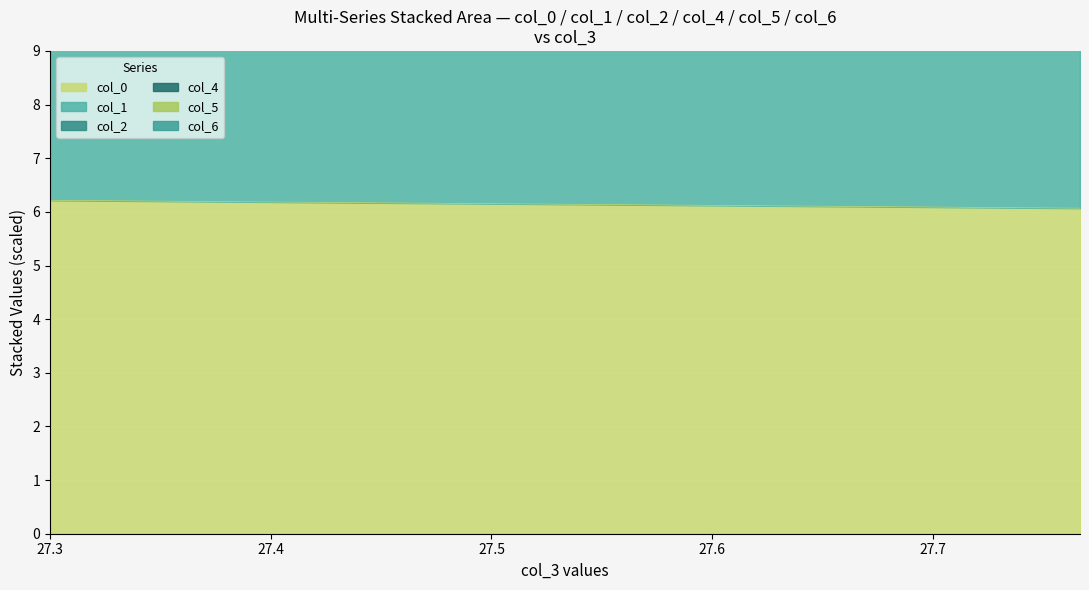

What is the difference between the col_4 values at 1 and 0?

1.9